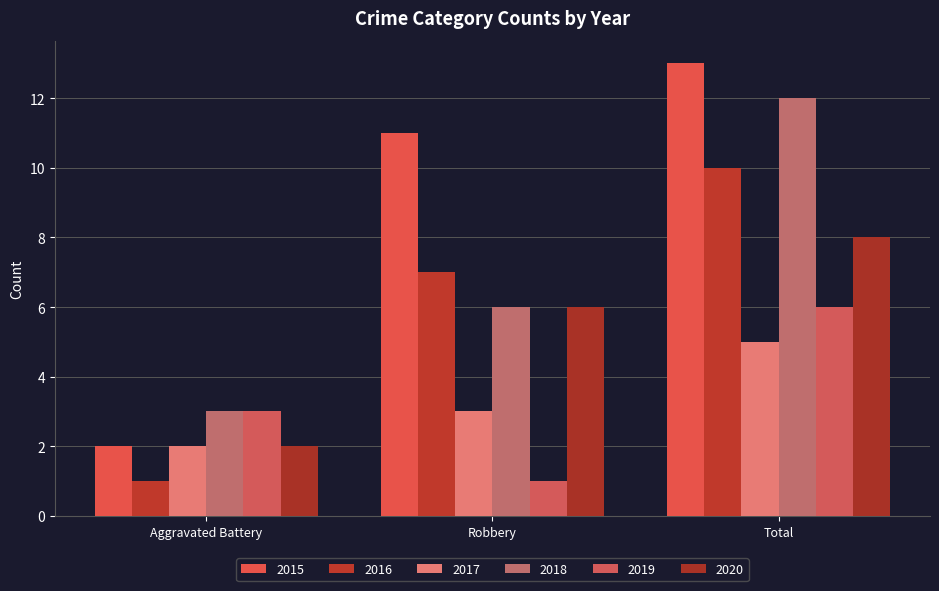

What is the label of the 2nd bar from the left?

Robbery